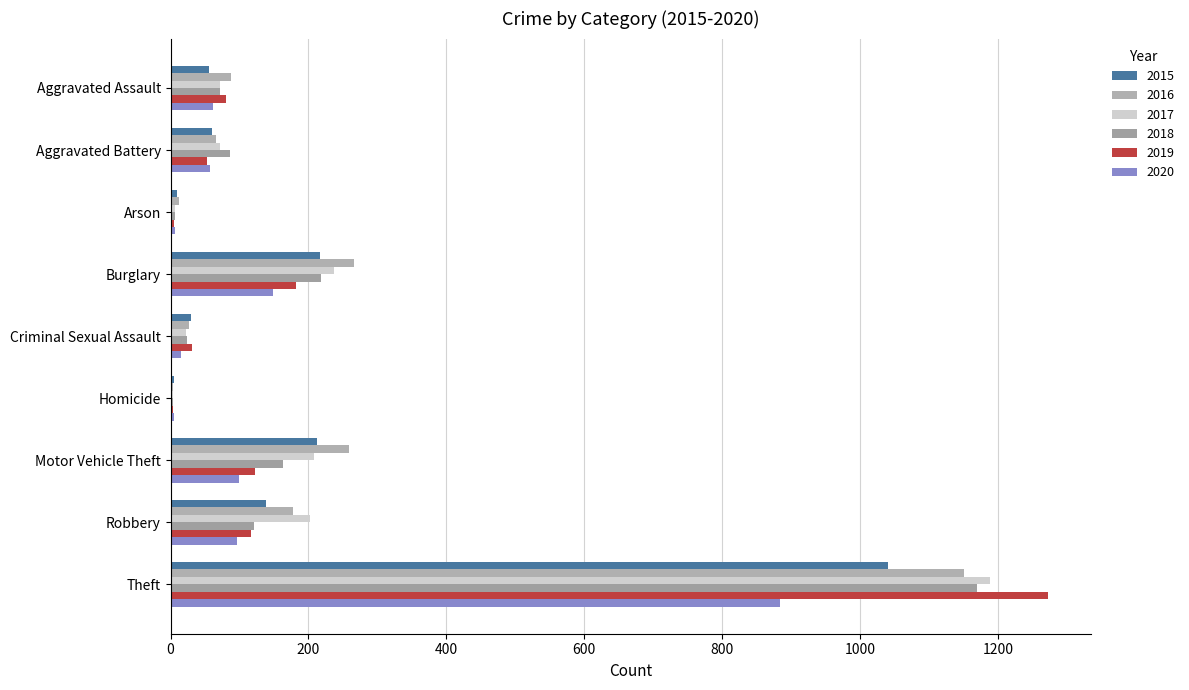

Count the number of categories in the chart.

9